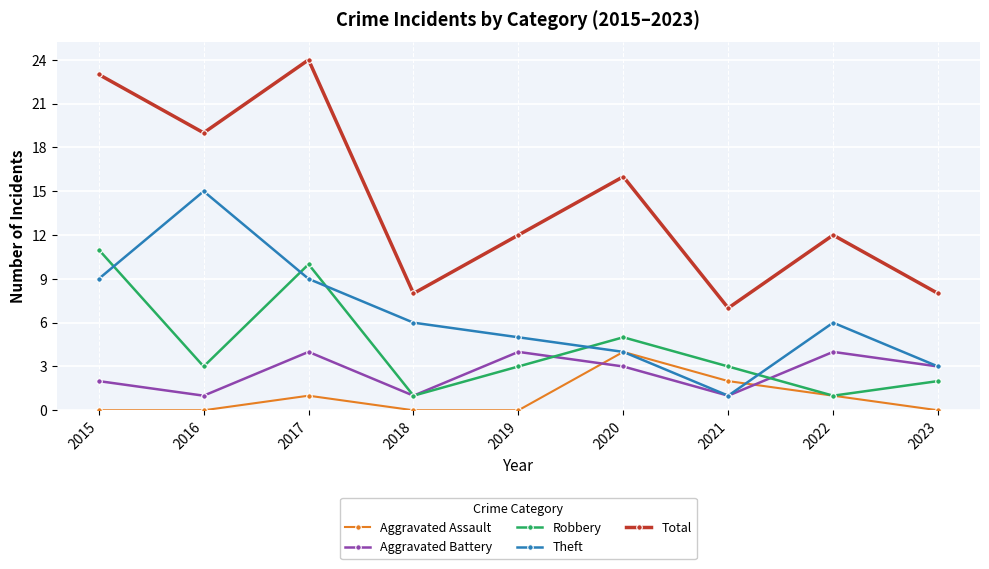

Count the Aggravated Battery values in the range 1 to 4.

9